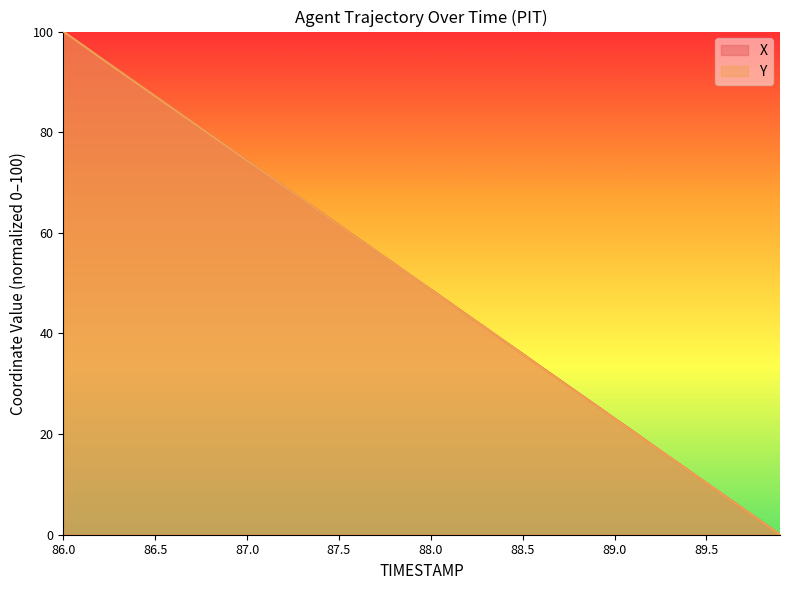

What position from the left is 86.4?

5